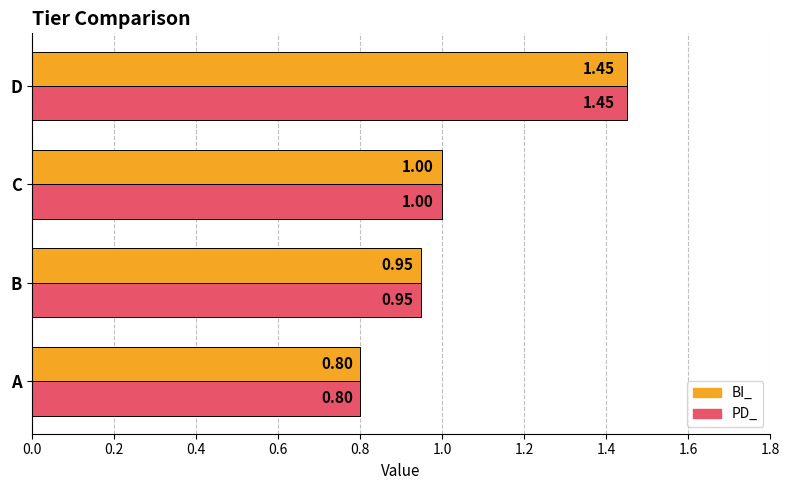

List the labels in order of PD_ value, largest first.

D, C, B, A